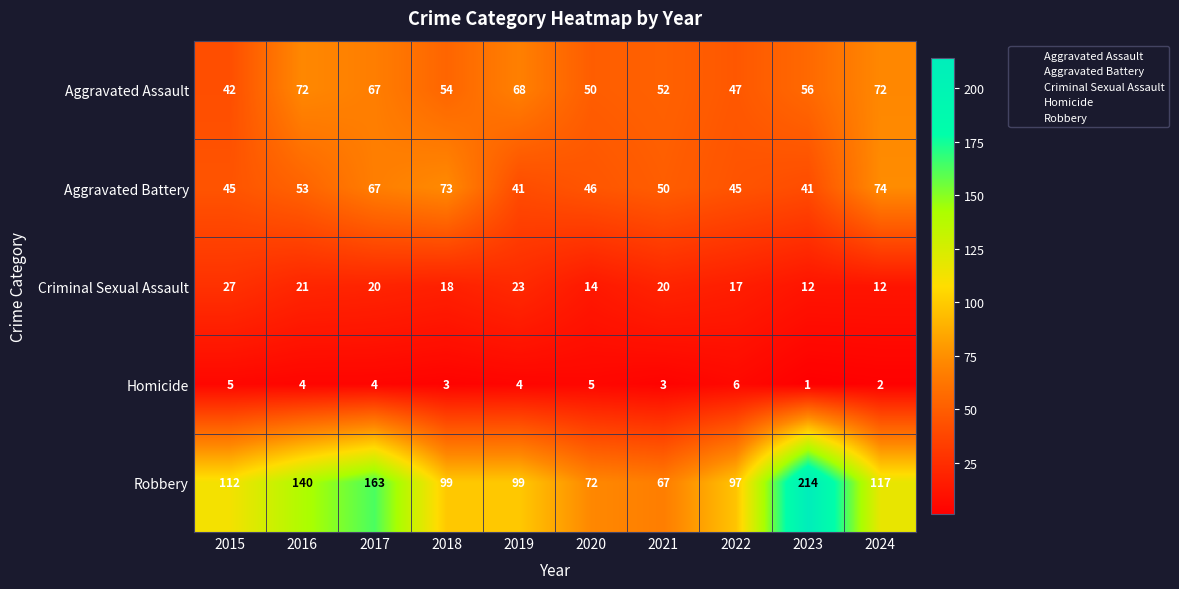

At which category does the chart reach its peak across all series?

2023